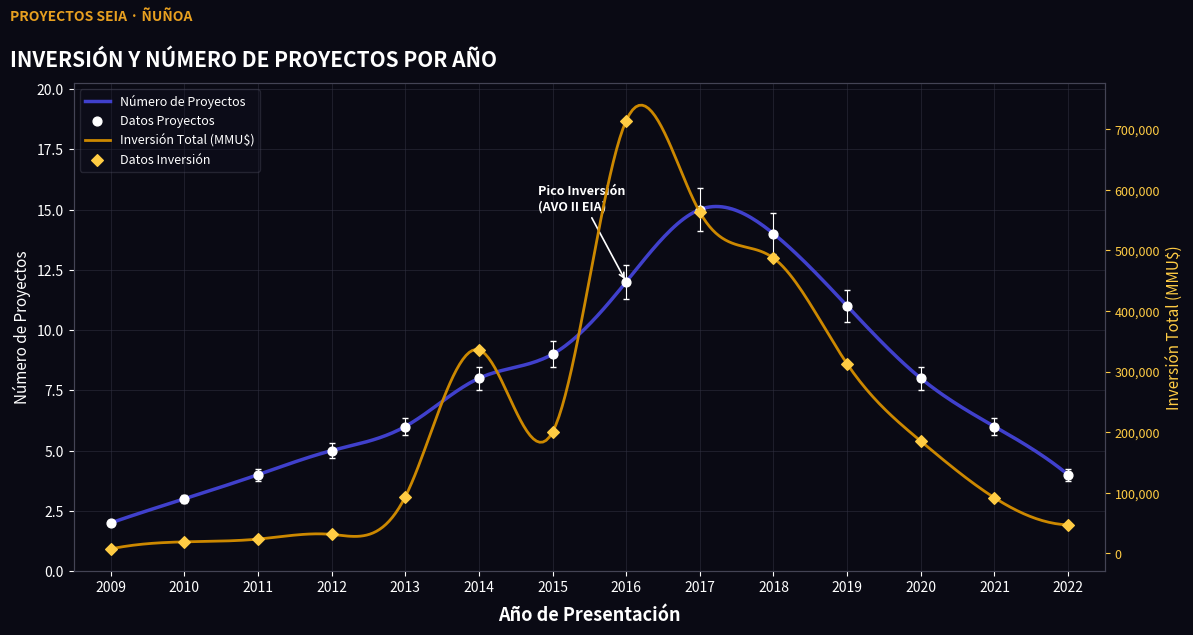

Is the value of Inversión Total (MMU$) at 2010 greater than the value of Número de Proyectos at 2020?

Yes